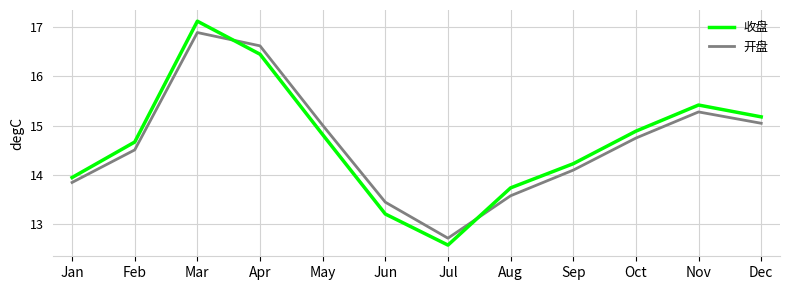

At Jun, list the series in order from smallest to largest.

收盘, 开盘